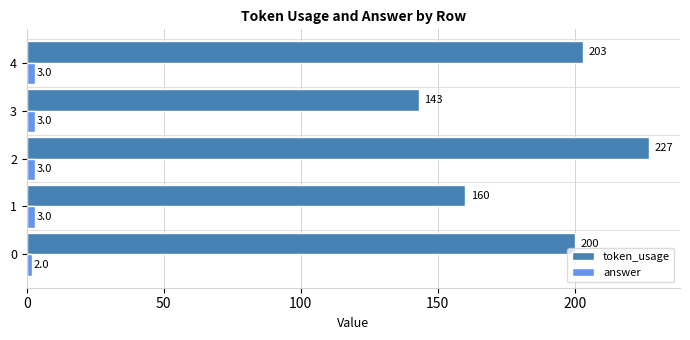

Rank the series by their average value, from highest to lowest.

token_usage, answer